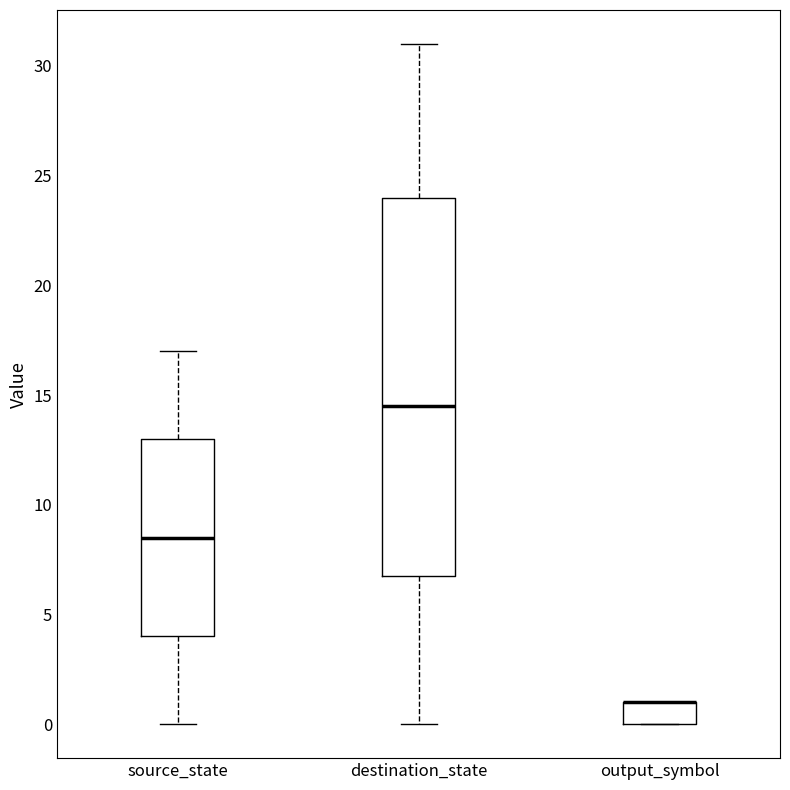

Where does the upper whisker of the box for source_state end on the y-axis? The values are not printed on the chart, so give them approximately, as read against the axis.

17.0